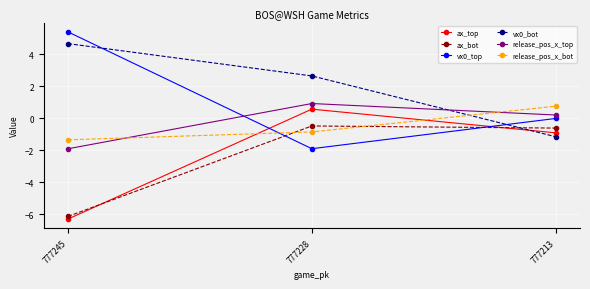

What is the maximum value for release_pos_x_top?

0.9